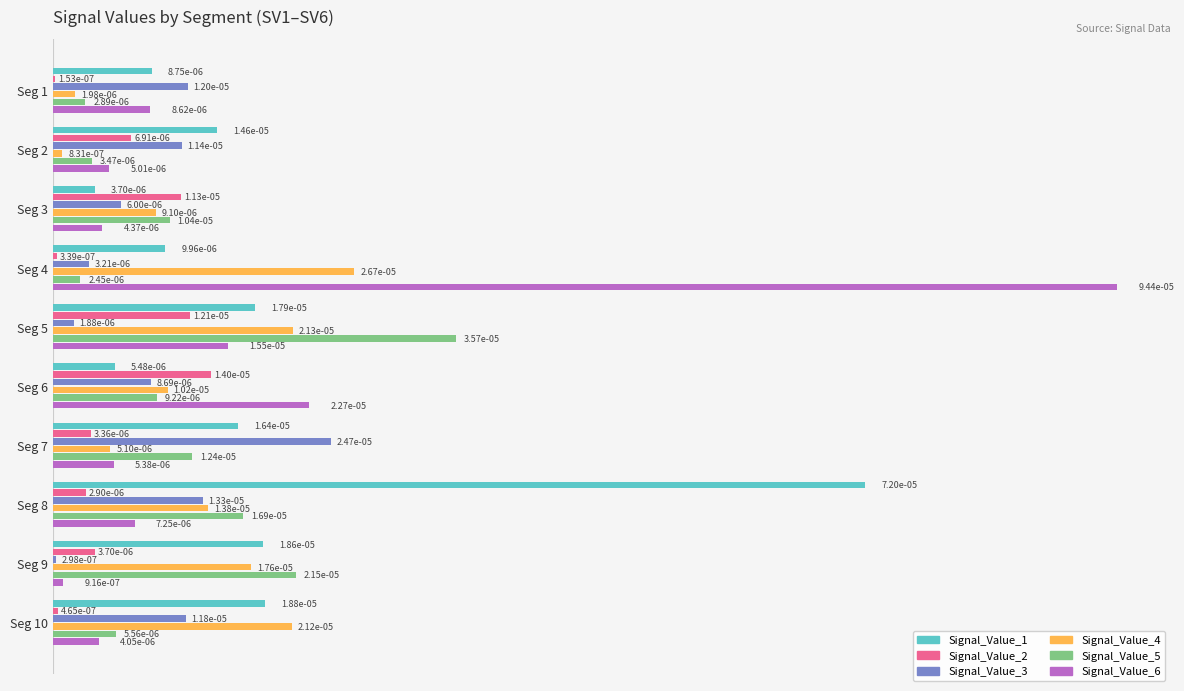

What are all the series names shown in the legend?

Signal_Value_1, Signal_Value_2, Signal_Value_3, Signal_Value_4, Signal_Value_5, Signal_Value_6